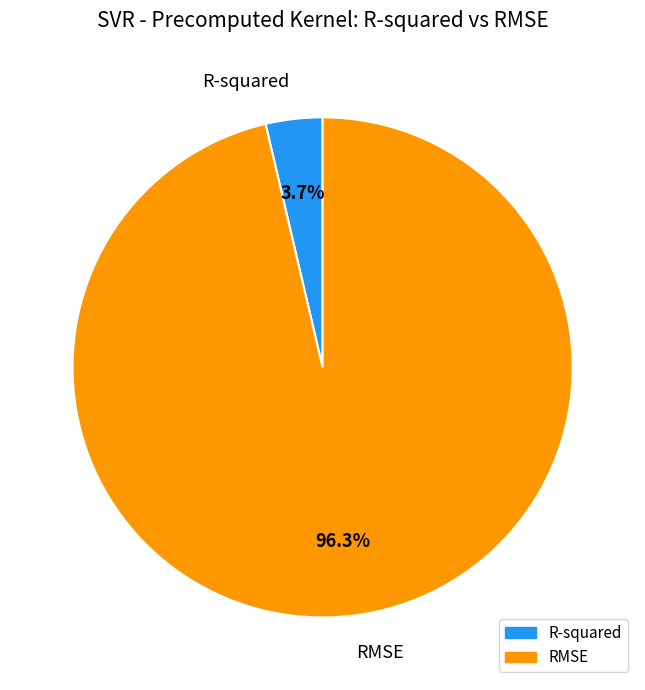

True or false: R-squared accounts for 4% of the total.

True